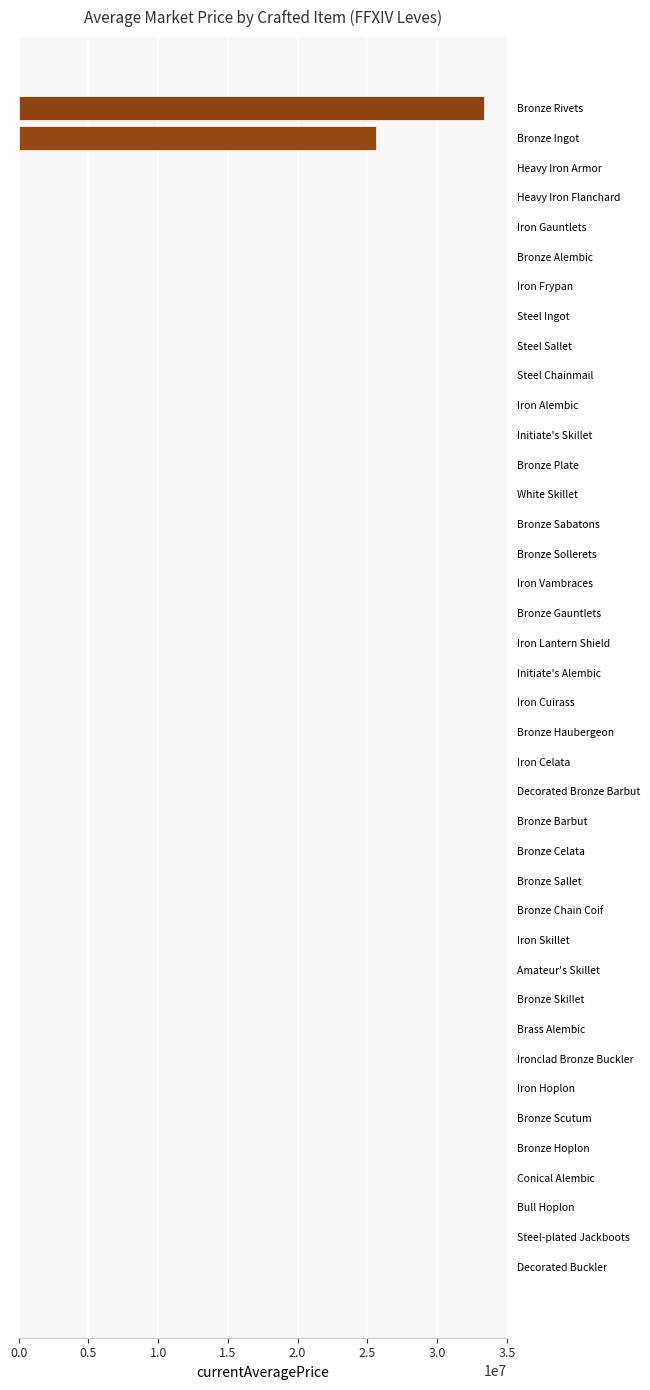

What is the difference between the second highest and second lowest values?

25641640.0